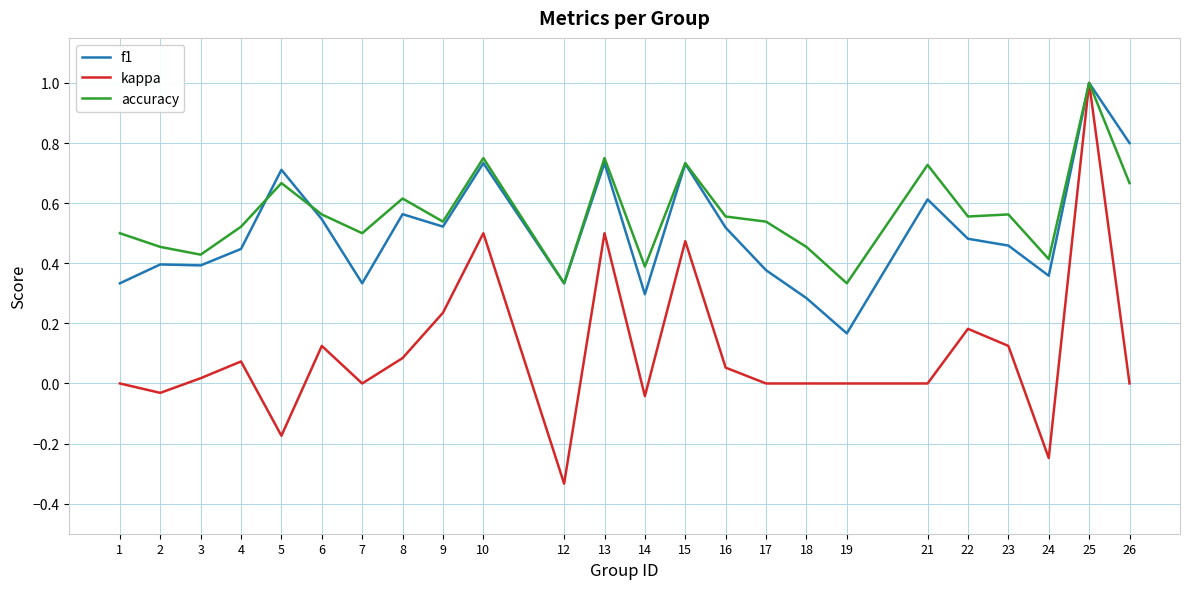

What is the maximum value shown in the chart?

1.0